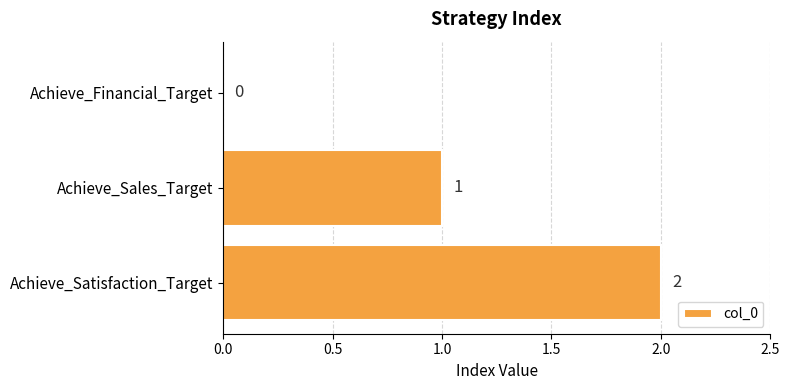

How many values are between 0 and 2?

3